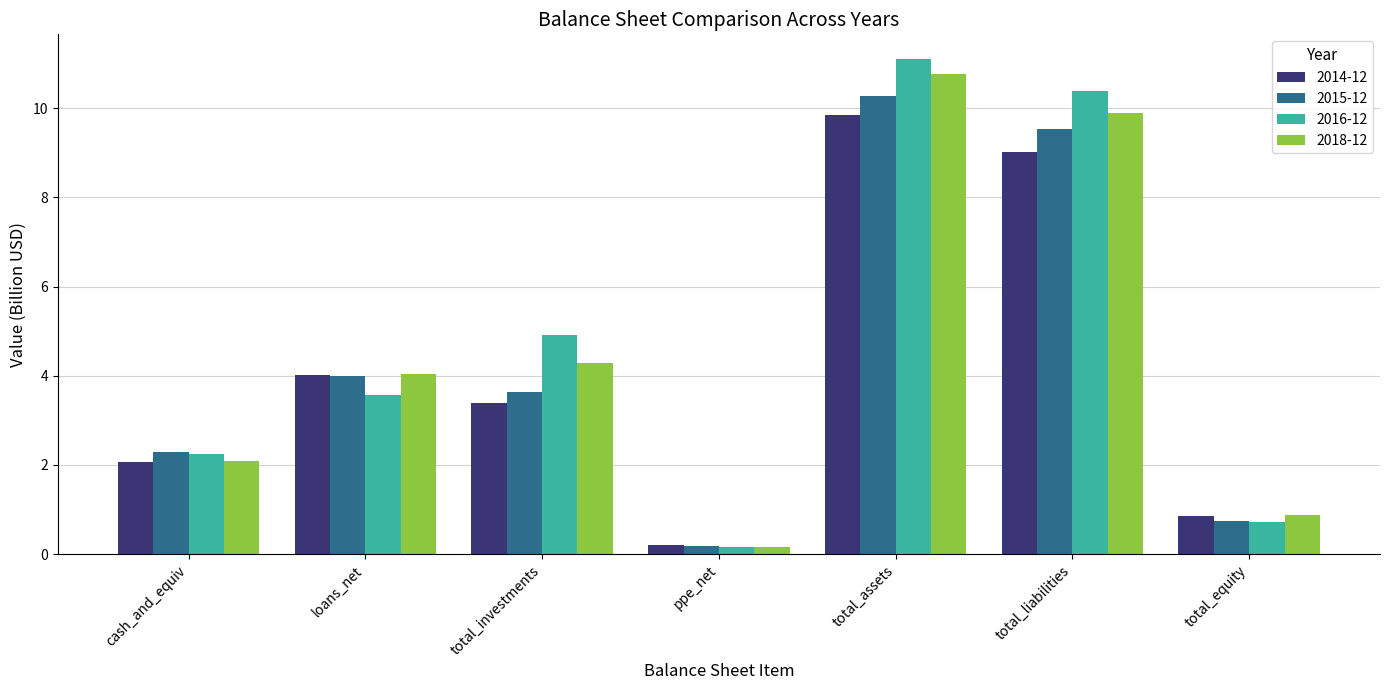

At which category is the sum across all series the highest?

total_assets